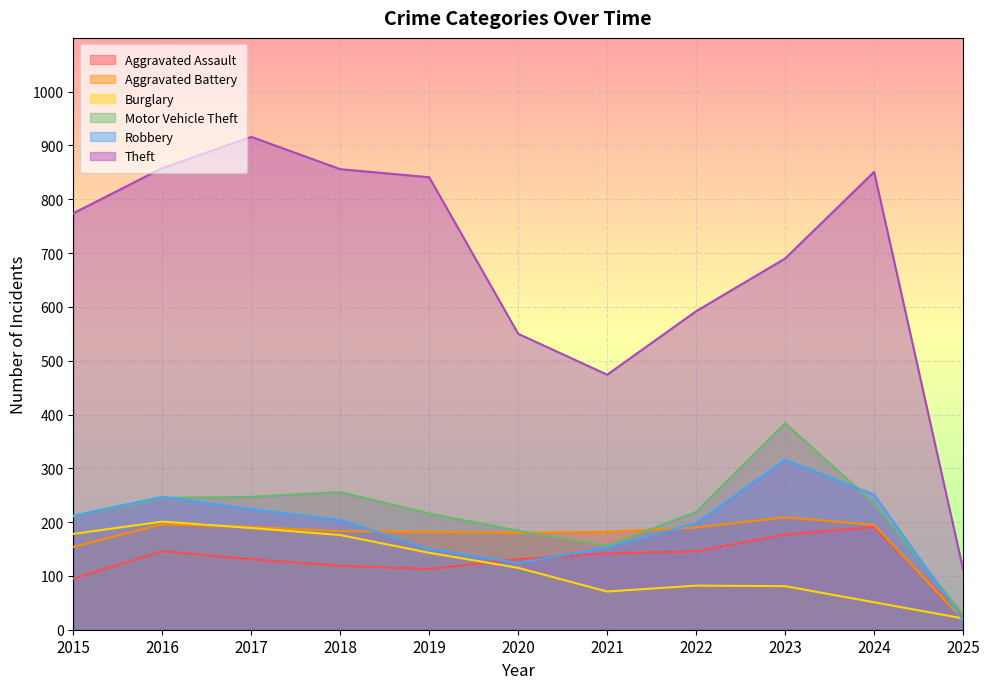

What are all the series names shown in the legend?

Aggravated Assault, Aggravated Battery, Burglary, Motor Vehicle Theft, Robbery, Theft